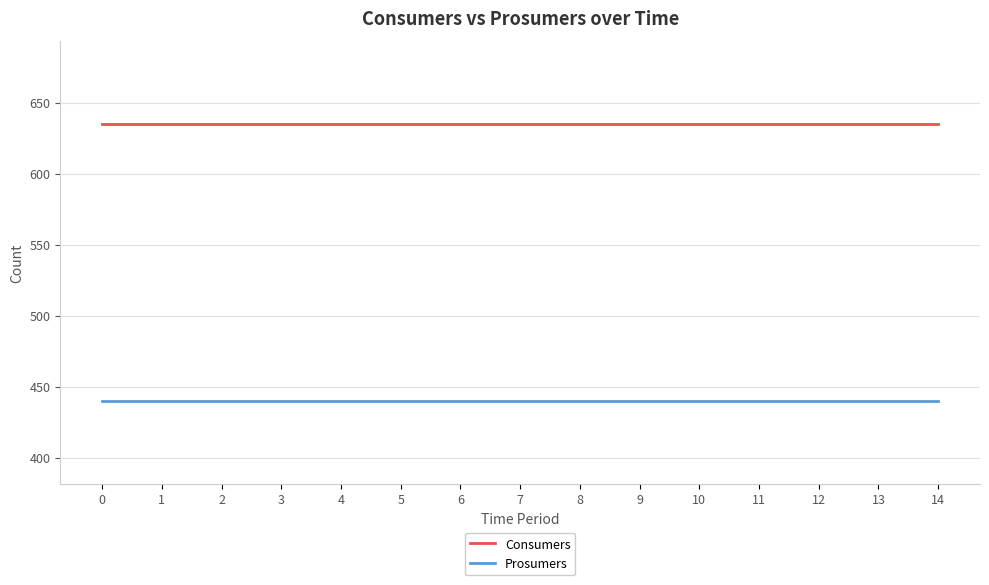

What is the difference between the highest and lowest values at 8?

195